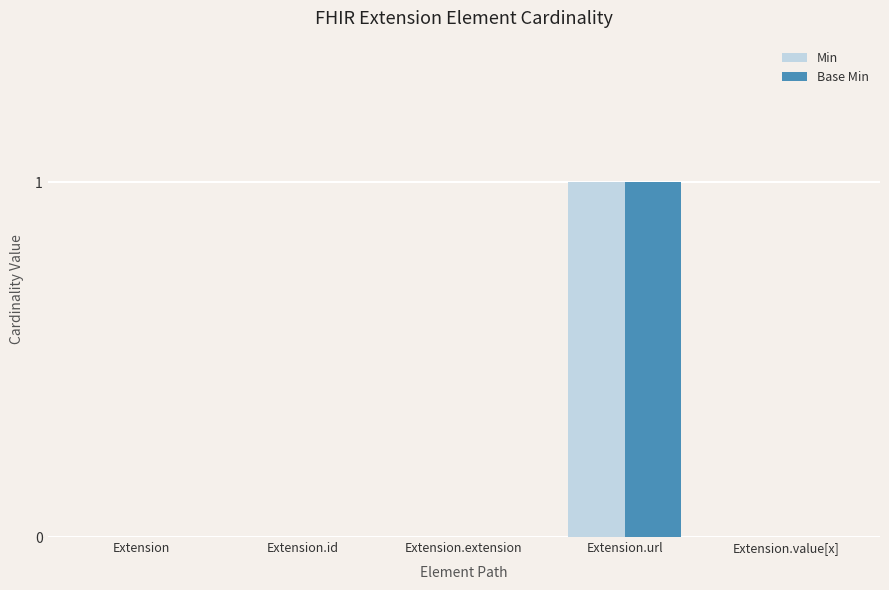

Are the bars horizontal?

No